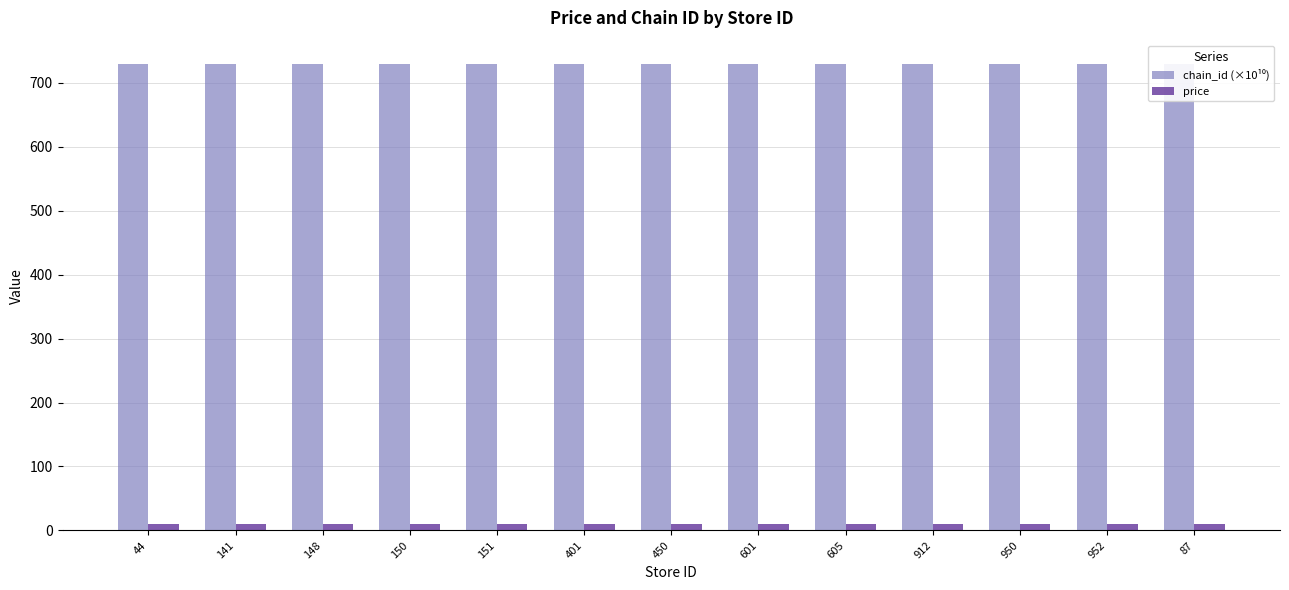

What position from the right is 401?

8